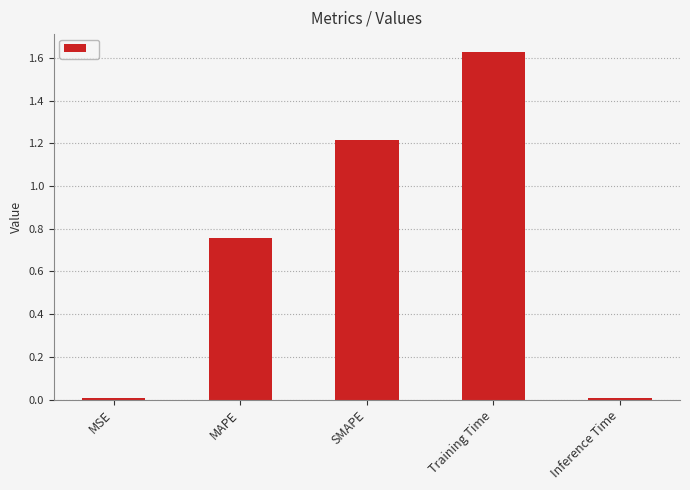

How many bars are there in total?

5